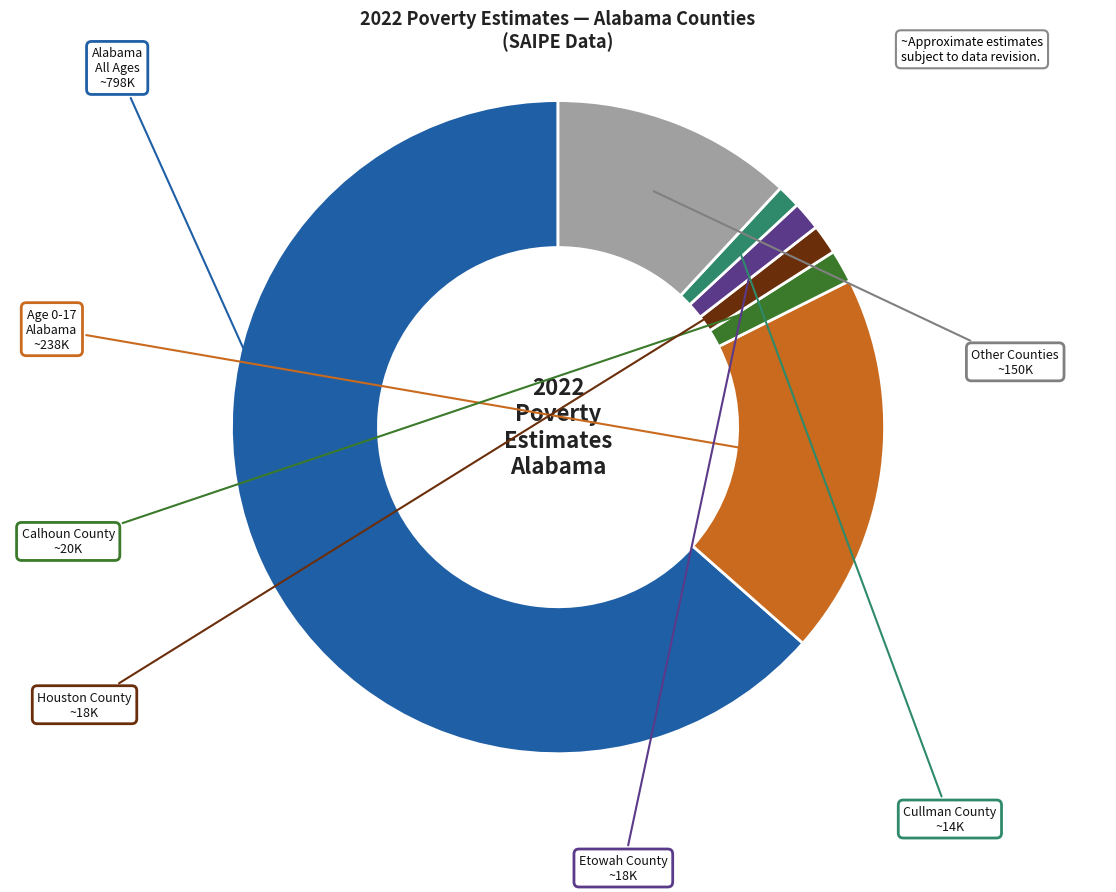

Which category accounts for the majority?

Alabama All Ages